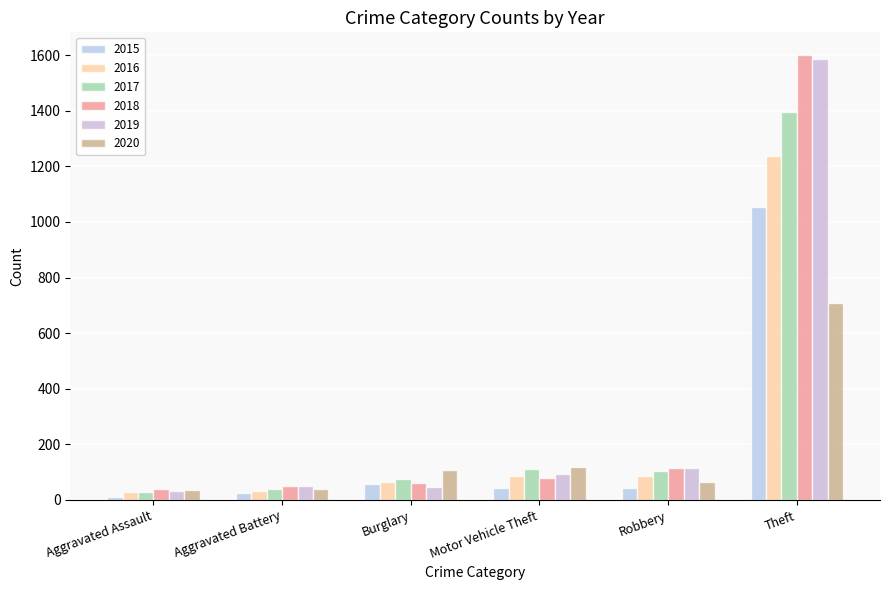

Which has a higher value, Theft or Aggravated Battery?

Theft